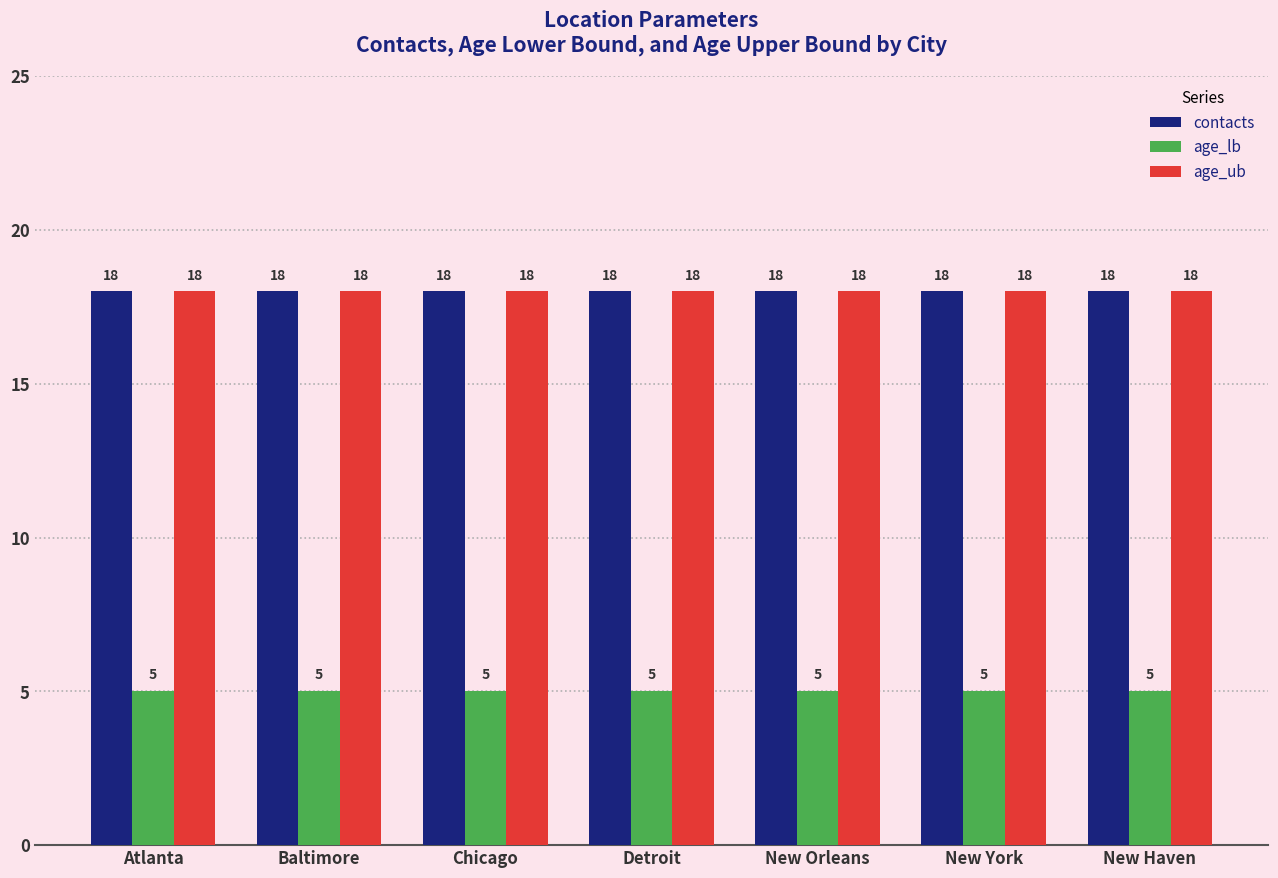

What is the label of the 2nd bar from the left?

Baltimore